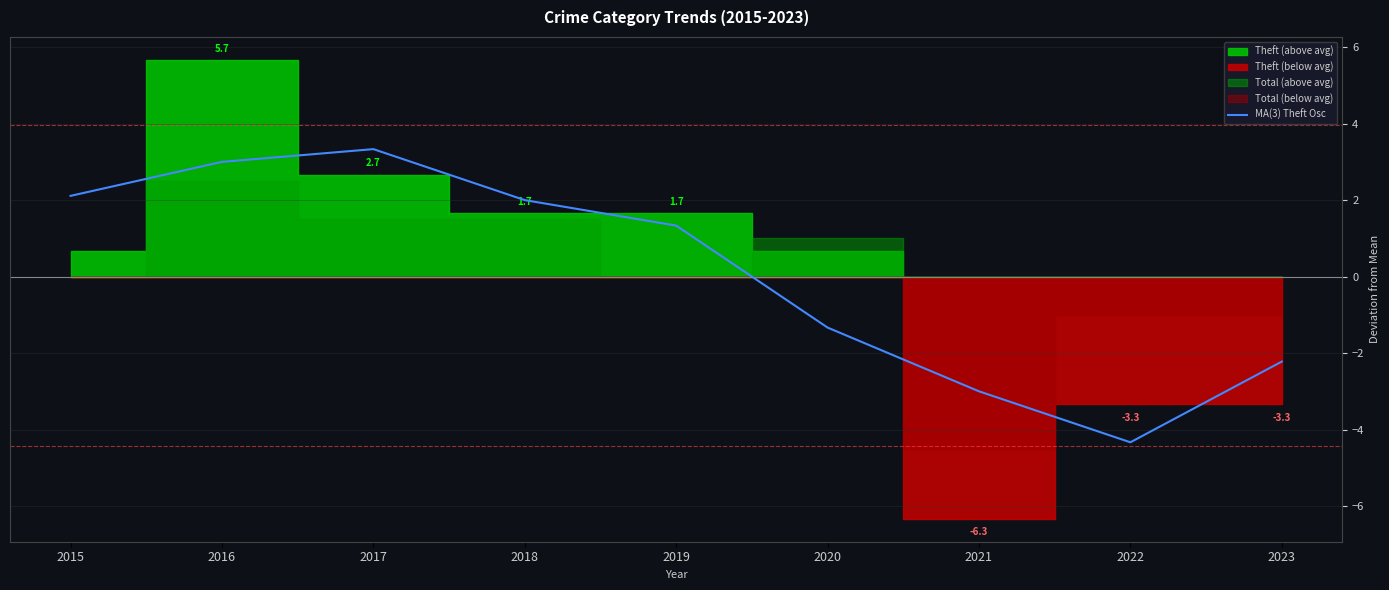

Reading left to right, extract all data points from this chart.

2015=2.1	2016=3.0	2017=3.3	2018=2.0	2019=1.3	2020=-1.3	2021=-3.0	2022=-4.3	2023=-2.2